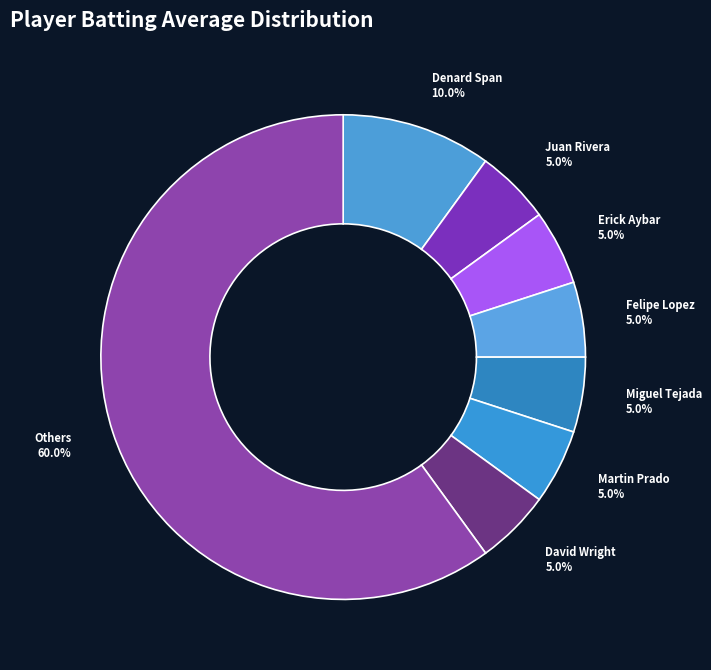

Which slice is the largest?

Others 60.0%